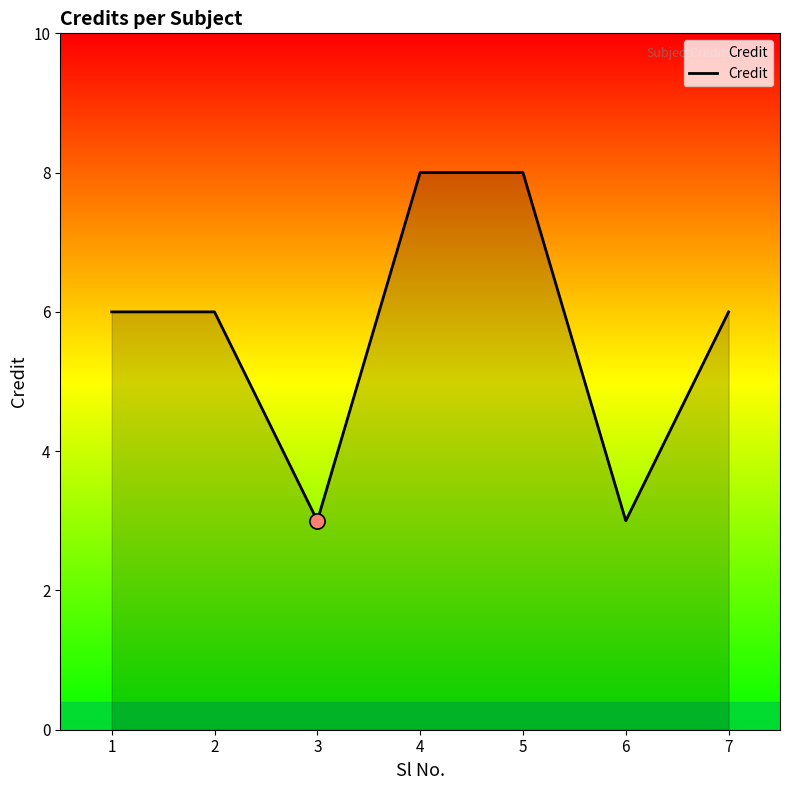

What is the change in value from 1 to 3?

-3